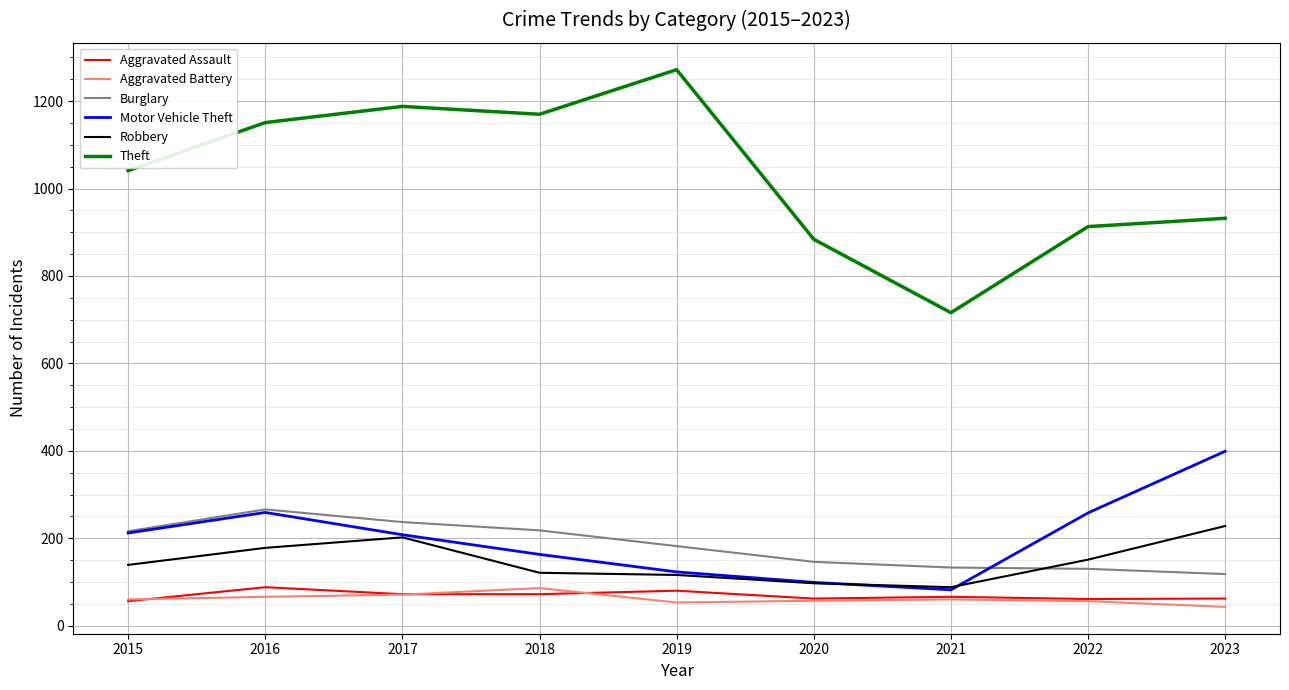

Between 2015 and 2022, which series saw the biggest shift?

Theft